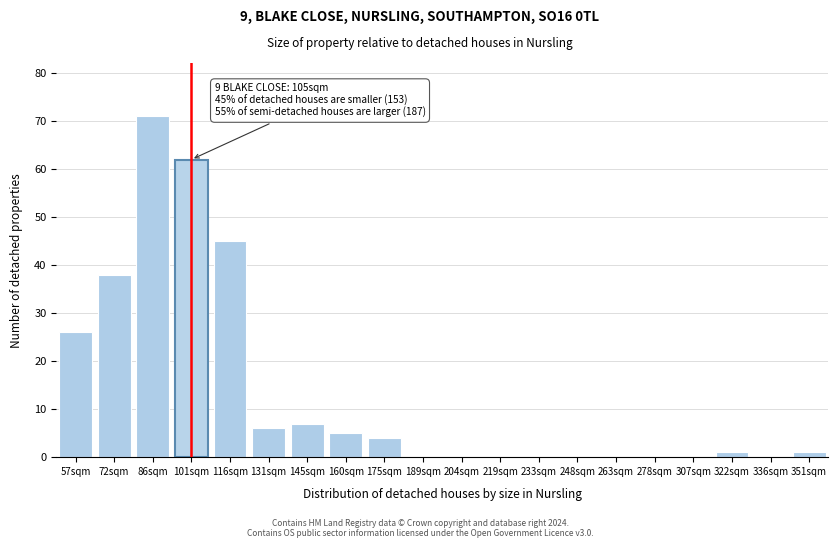

Reading right to left, list all the values displayed in this chart.

351sqm=1	336sqm=0	322sqm=1	307sqm=0	278sqm=0	263sqm=0	248sqm=0	233sqm=0	219sqm=0	204sqm=0	189sqm=0	175sqm=4	160sqm=5	145sqm=7	131sqm=6	116sqm=45	101sqm=62	86sqm=71	72sqm=38	57sqm=26